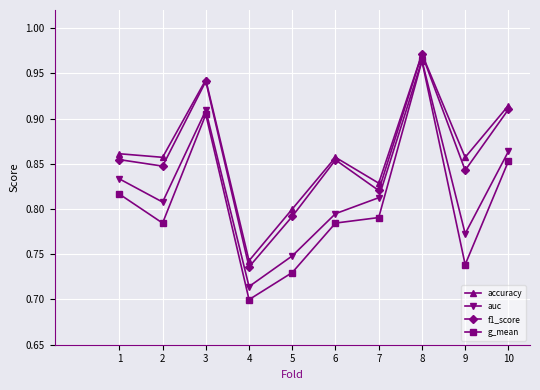

Is this an area chart (filled region under the line)?

No